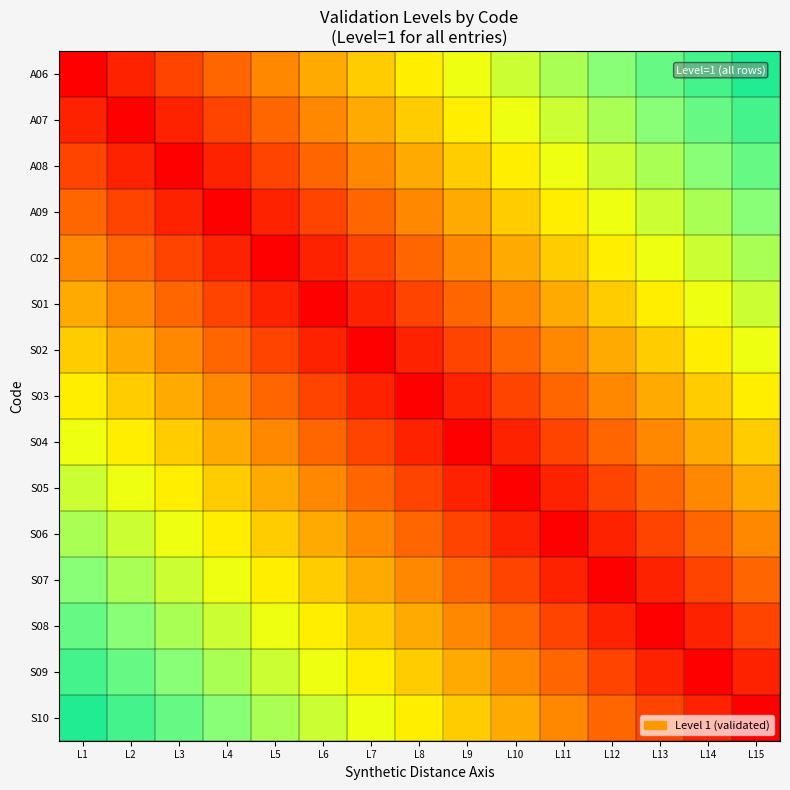

Reading left to right, what are all the values shown in this chart?

A06: L1=0.0	L2=0.1	L3=0.1	L4=0.2	L5=0.3	L6=0.3	L7=0.4	L8=0.5	L9=0.5	L10=0.6	L11=0.7	L12=0.7	L13=0.8	L14=0.9	L15=0.9
A07: L1=0.1	L2=0.0	L3=0.1	L4=0.1	L5=0.2	L6=0.3	L7=0.3	L8=0.4	L9=0.5	L10=0.5	L11=0.6	L12=0.7	L13=0.7	L14=0.8	L15=0.9
A08: L1=0.1	L2=0.1	L3=0.0	L4=0.1	L5=0.1	L6=0.2	L7=0.3	L8=0.3	L9=0.4	L10=0.5	L11=0.5	L12=0.6	L13=0.7	L14=0.7	L15=0.8
A09: L1=0.2	L2=0.1	L3=0.1	L4=0.0	L5=0.1	L6=0.1	L7=0.2	L8=0.3	L9=0.3	L10=0.4	L11=0.5	L12=0.5	L13=0.6	L14=0.7	L15=0.7
C02: L1=0.3	L2=0.2	L3=0.1	L4=0.1	L5=0.0	L6=0.1	L7=0.1	L8=0.2	L9=0.3	L10=0.3	L11=0.4	L12=0.5	L13=0.5	L14=0.6	L15=0.7
S01: L1=0.3	L2=0.3	L3=0.2	L4=0.1	L5=0.1	L6=0.0	L7=0.1	L8=0.1	L9=0.2	L10=0.3	L11=0.3	L12=0.4	L13=0.5	L14=0.5	L15=0.6
S02: L1=0.4	L2=0.3	L3=0.3	L4=0.2	L5=0.1	L6=0.1	L7=0.0	L8=0.1	L9=0.1	L10=0.2	L11=0.3	L12=0.3	L13=0.4	L14=0.5	L15=0.5
S03: L1=0.5	L2=0.4	L3=0.3	L4=0.3	L5=0.2	L6=0.1	L7=0.1	L8=0.0	L9=0.1	L10=0.1	L11=0.2	L12=0.3	L13=0.3	L14=0.4	L15=0.5
S04: L1=0.5	L2=0.5	L3=0.4	L4=0.3	L5=0.3	L6=0.2	L7=0.1	L8=0.1	L9=0.0	L10=0.1	L11=0.1	L12=0.2	L13=0.3	L14=0.3	L15=0.4
S05: L1=0.6	L2=0.5	L3=0.5	L4=0.4	L5=0.3	L6=0.3	L7=0.2	L8=0.1	L9=0.1	L10=0.0	L11=0.1	L12=0.1	L13=0.2	L14=0.3	L15=0.3
S06: L1=0.7	L2=0.6	L3=0.5	L4=0.5	L5=0.4	L6=0.3	L7=0.3	L8=0.2	L9=0.1	L10=0.1	L11=0.0	L12=0.1	L13=0.1	L14=0.2	L15=0.3
S07: L1=0.7	L2=0.7	L3=0.6	L4=0.5	L5=0.5	L6=0.4	L7=0.3	L8=0.3	L9=0.2	L10=0.1	L11=0.1	L12=0.0	L13=0.1	L14=0.1	L15=0.2
S08: L1=0.8	L2=0.7	L3=0.7	L4=0.6	L5=0.5	L6=0.5	L7=0.4	L8=0.3	L9=0.3	L10=0.2	L11=0.1	L12=0.1	L13=0.0	L14=0.1	L15=0.1
S09: L1=0.9	L2=0.8	L3=0.7	L4=0.7	L5=0.6	L6=0.5	L7=0.5	L8=0.4	L9=0.3	L10=0.3	L11=0.2	L12=0.1	L13=0.1	L14=0.0	L15=0.1
S10: L1=0.9	L2=0.9	L3=0.8	L4=0.7	L5=0.7	L6=0.6	L7=0.5	L8=0.5	L9=0.4	L10=0.3	L11=0.3	L12=0.2	L13=0.1	L14=0.1	L15=0.0